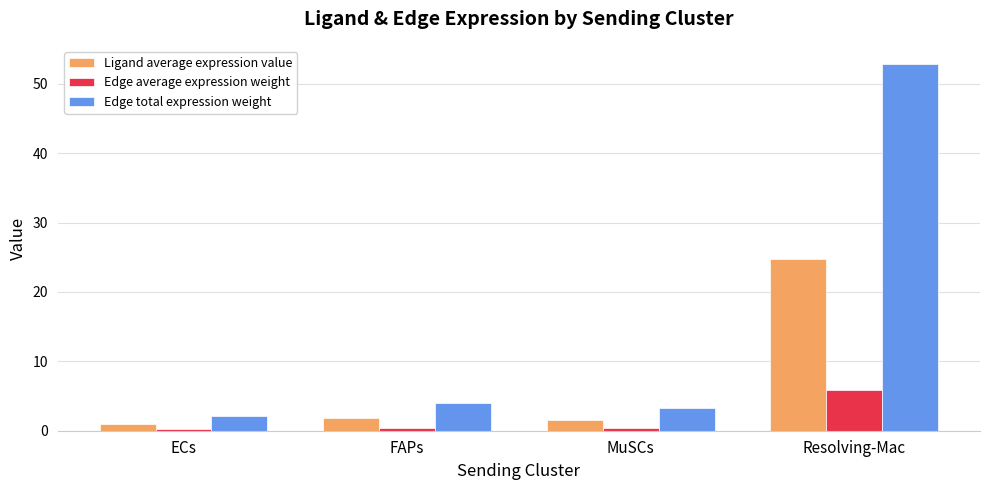

What value does the Ligand average expression value series have at FAPs?

1.9